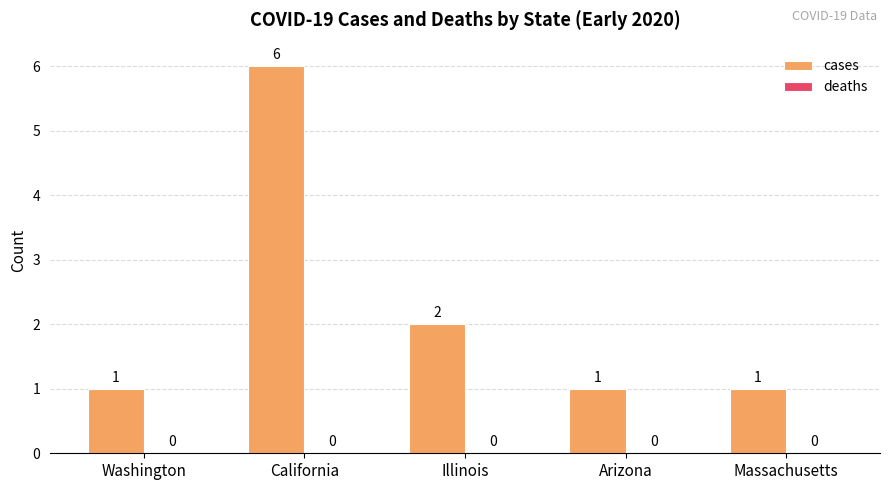

What is the label of the 3rd bar from the right?

Illinois